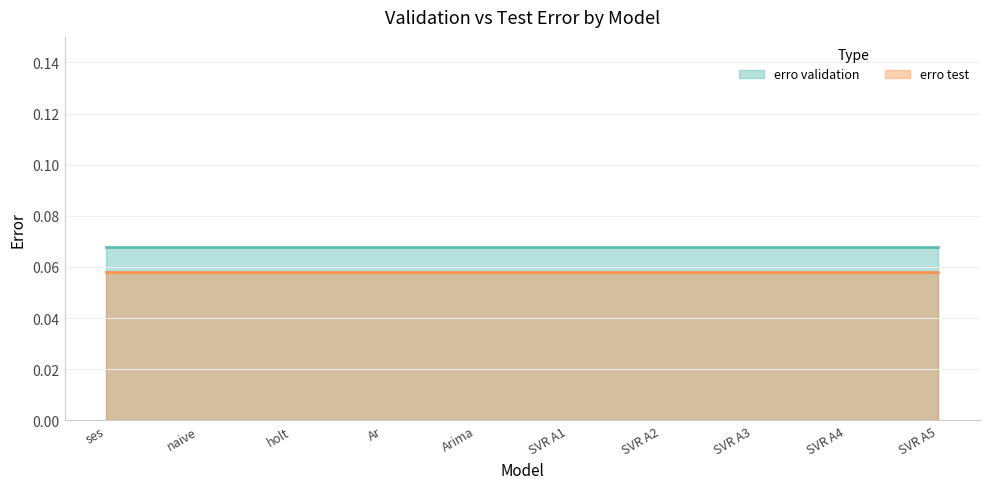

List the series in order of their peak value, highest first.

erro validation, erro test